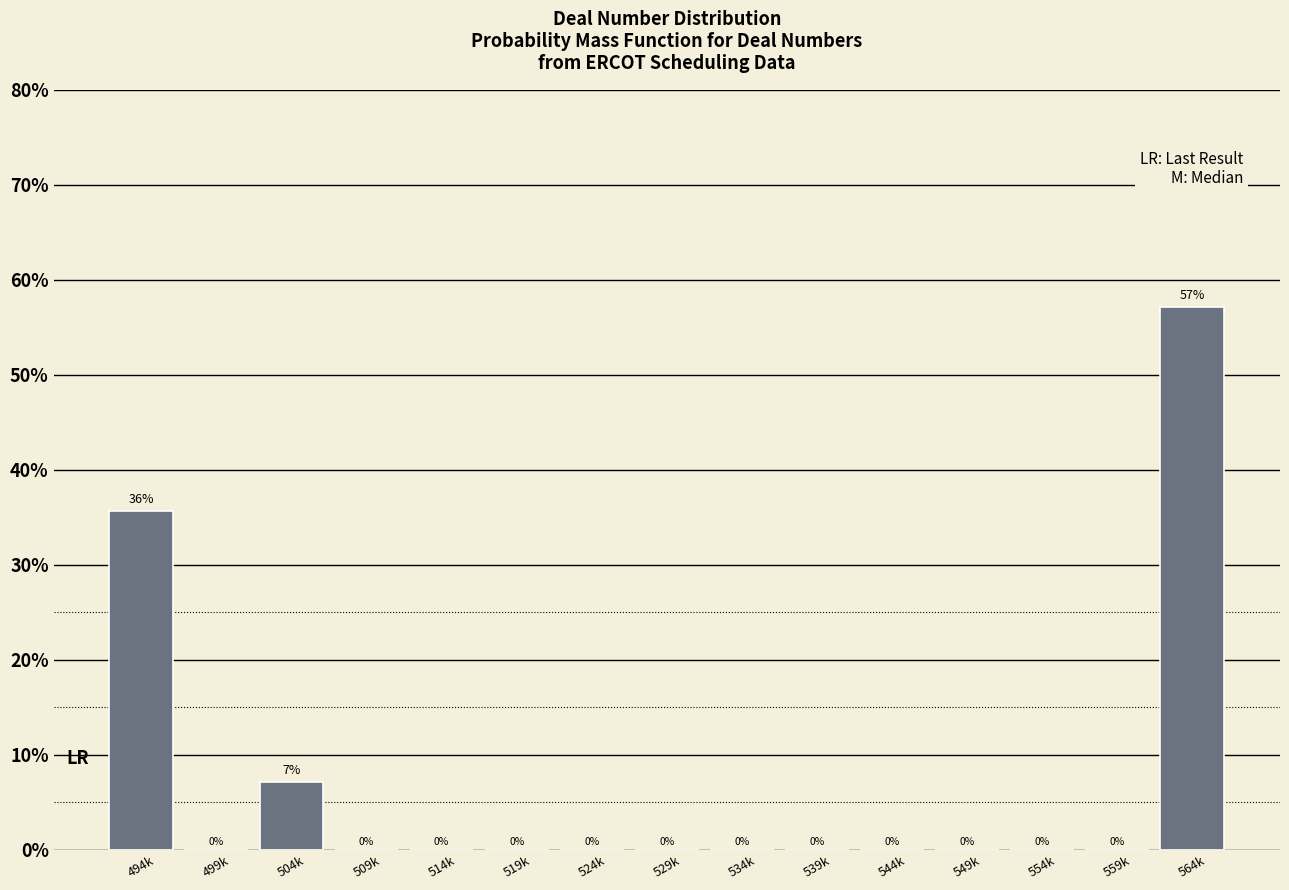

At which category does the chart reach its peak across all series?

564k